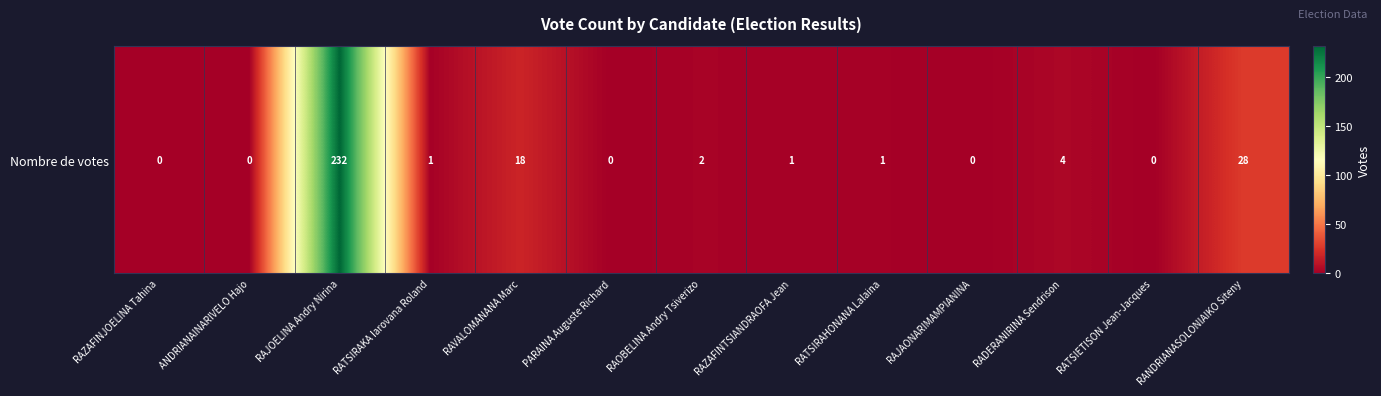

Which label corresponds to the largest value in the chart?

RAJOELINA Andry Nirina